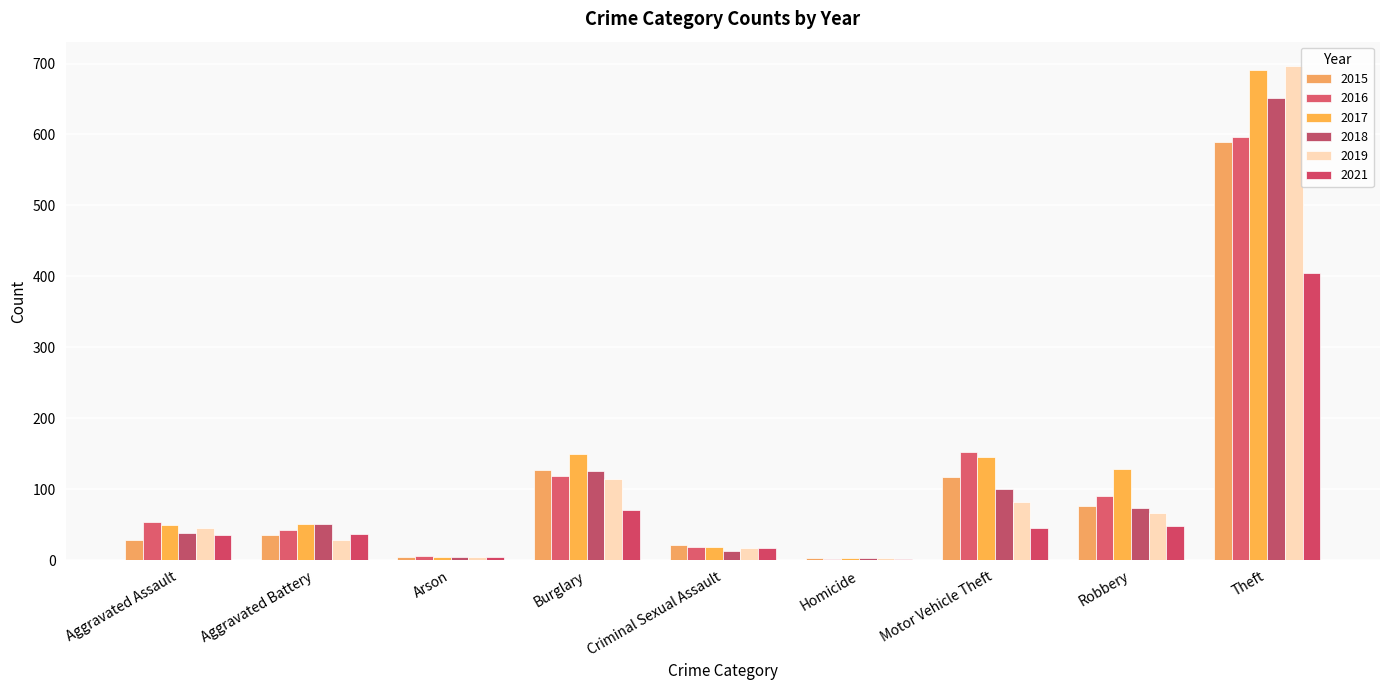

Does the chart contain stacked bars?

No